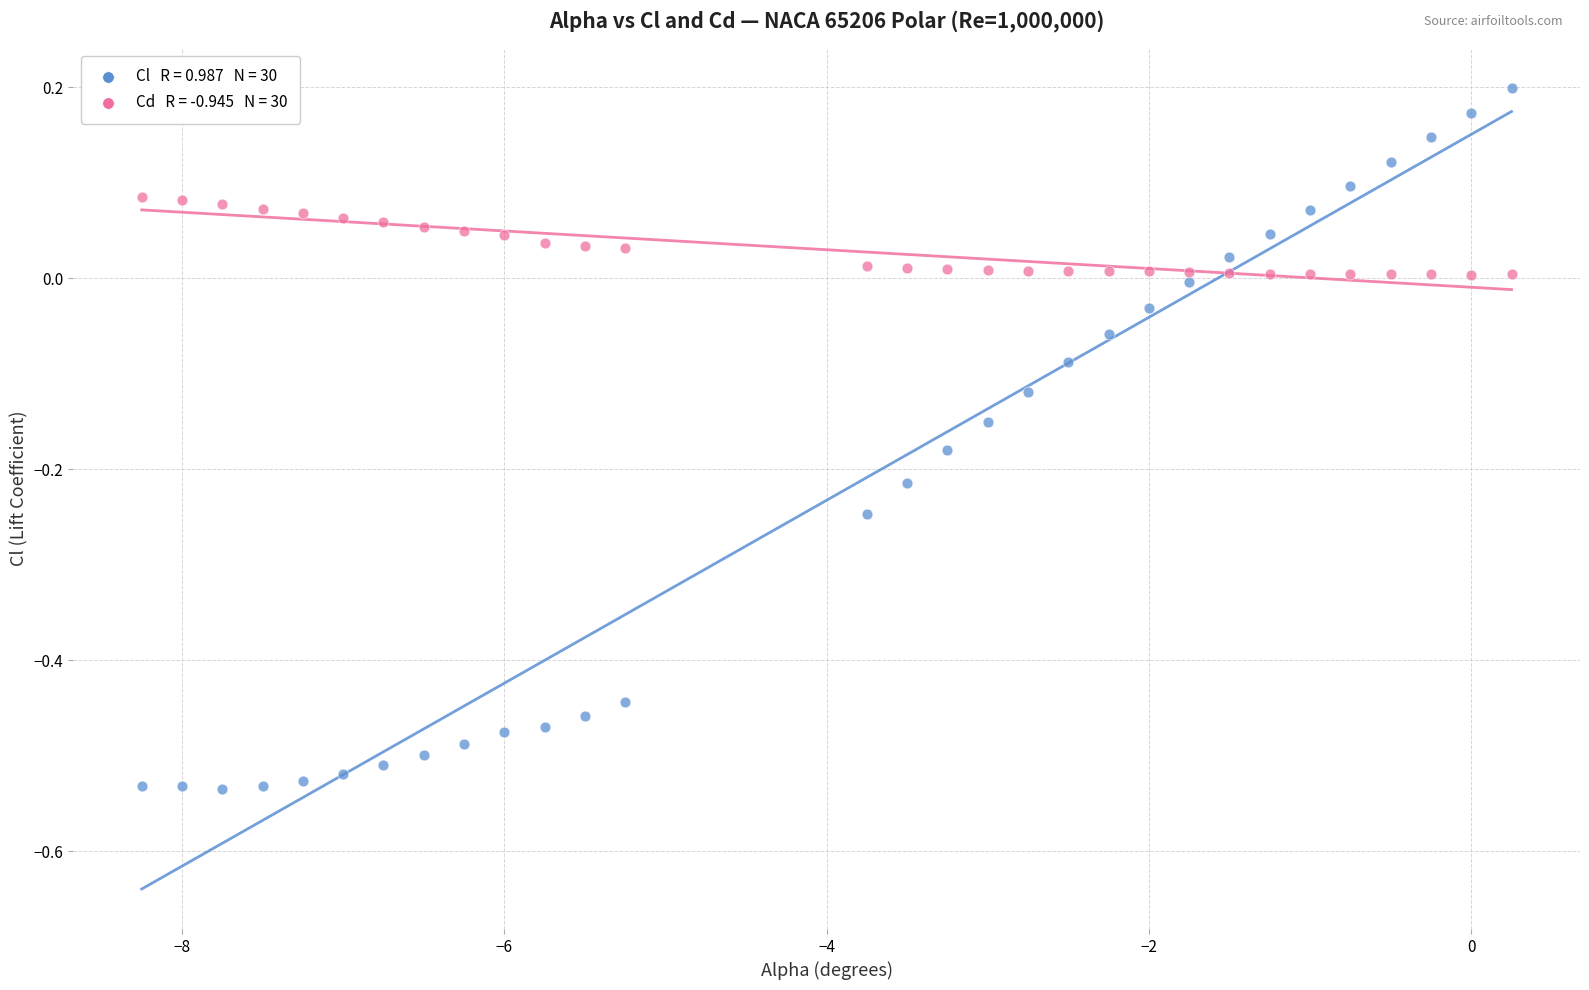

Across all data points, what is the range of X values (max minus min)?

8.5